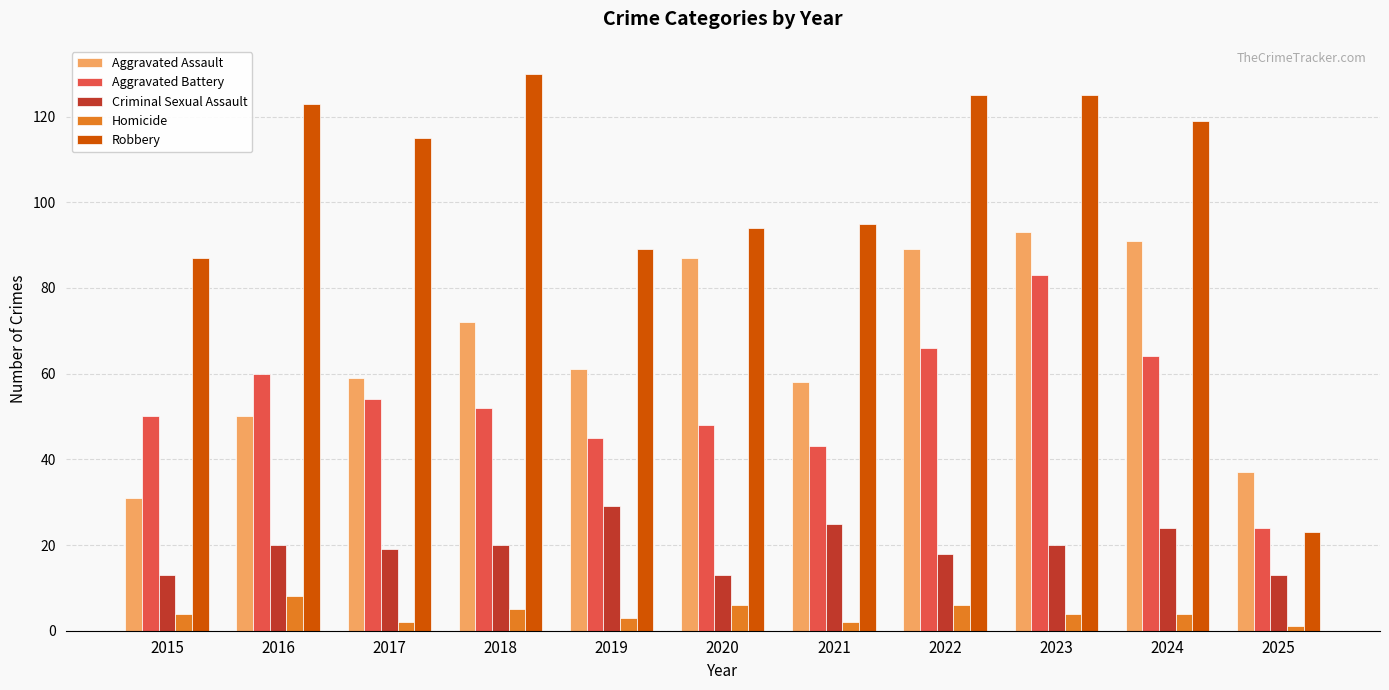

What is the difference between the maximum and minimum values in the Aggravated Assault series?

62